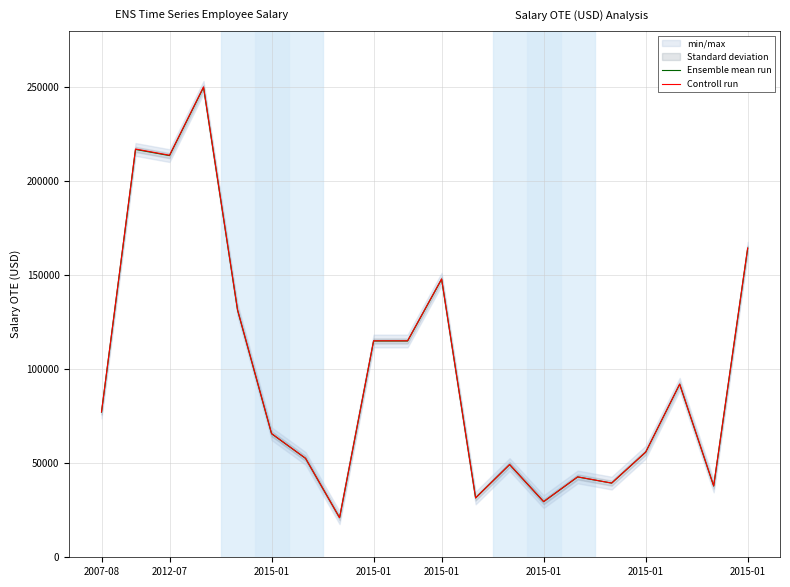

True or false: Controll run and Ensemble mean run cross at least once.

False